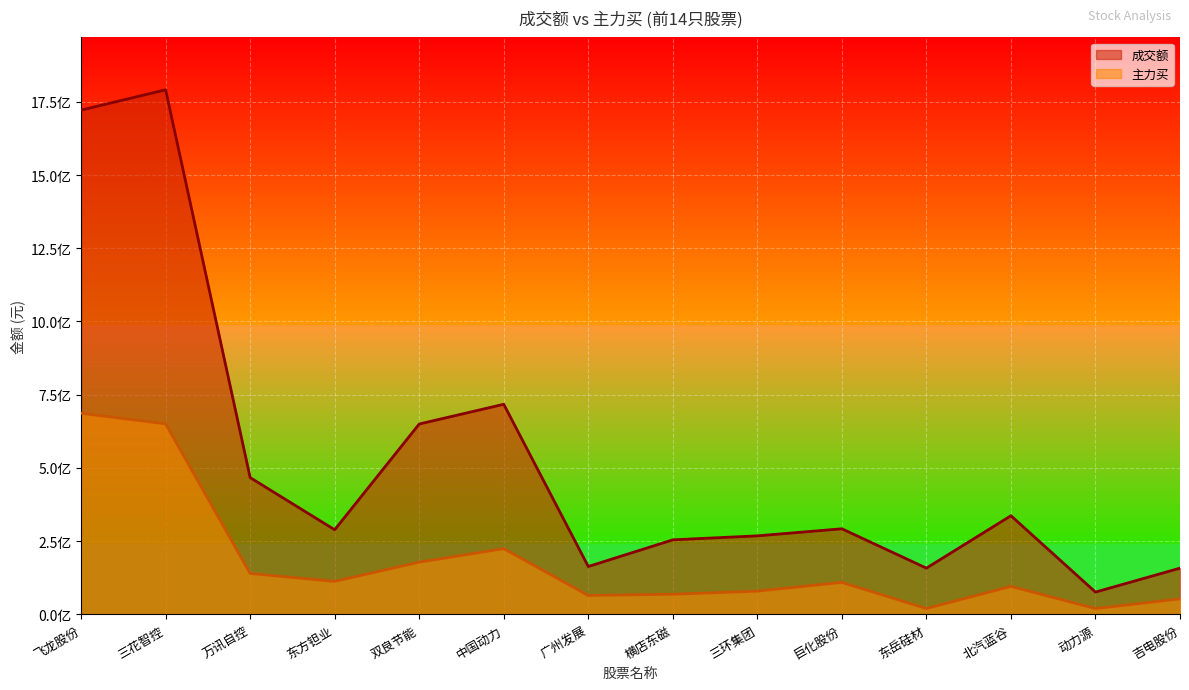

Reading left to right, list all the values displayed in this chart.

成交额: 1721567249	1790882410	467164573	289125637	650083520	717429026	163701253	254739255	268327719	292454957	158147532	337019596	76422065	158068030
主力买: 686647372	650704089	140000147	112936263	178522071	224730550	64859534	69001902	79621984	109508845	20211911	95847713	20190576	53266632